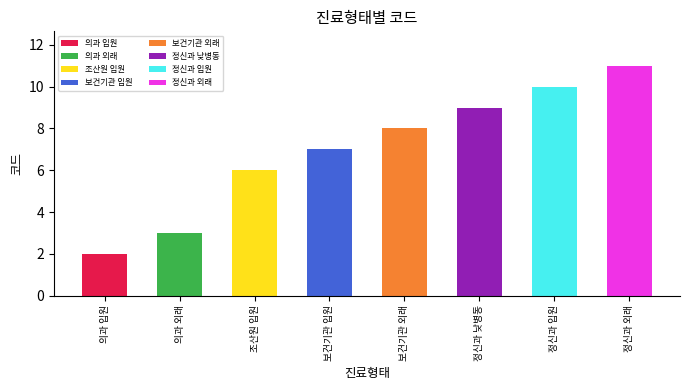

What is the sum of the values at 의과 외래 and 정신과 입원?

13